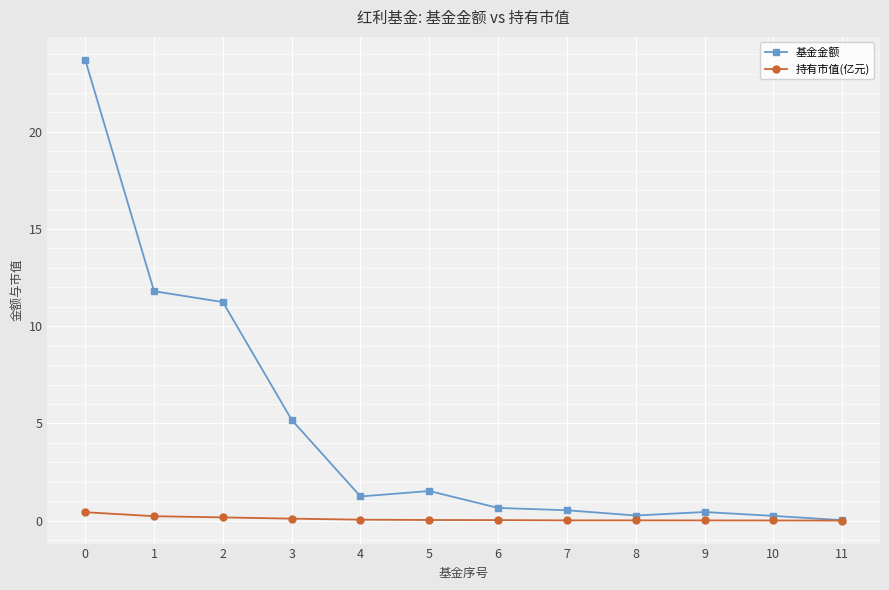

Is the value of 基金金额 at 6 greater than the value of 持有市值(亿元) at 5?

Yes